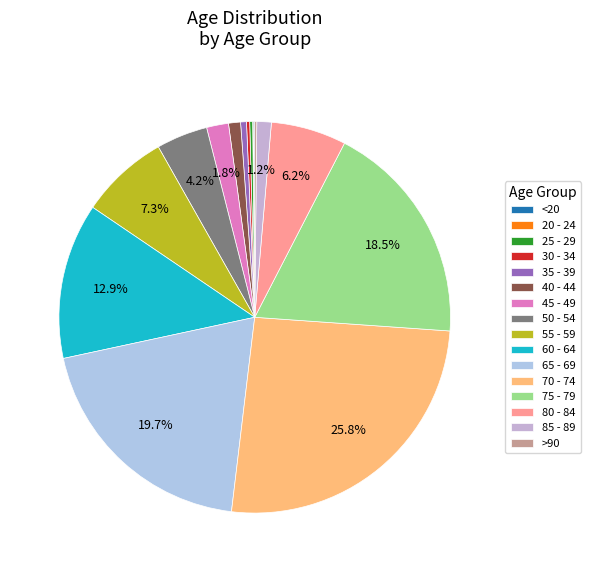

Rank the categories by value from lowest to highest.

20 - 24, <20, >90, 25 - 29, 30 - 34, 35 - 39, 40 - 44, 85 - 89, 45 - 49, 50 - 54, 80 - 84, 55 - 59, 60 - 64, 75 - 79, 65 - 69, 70 - 74